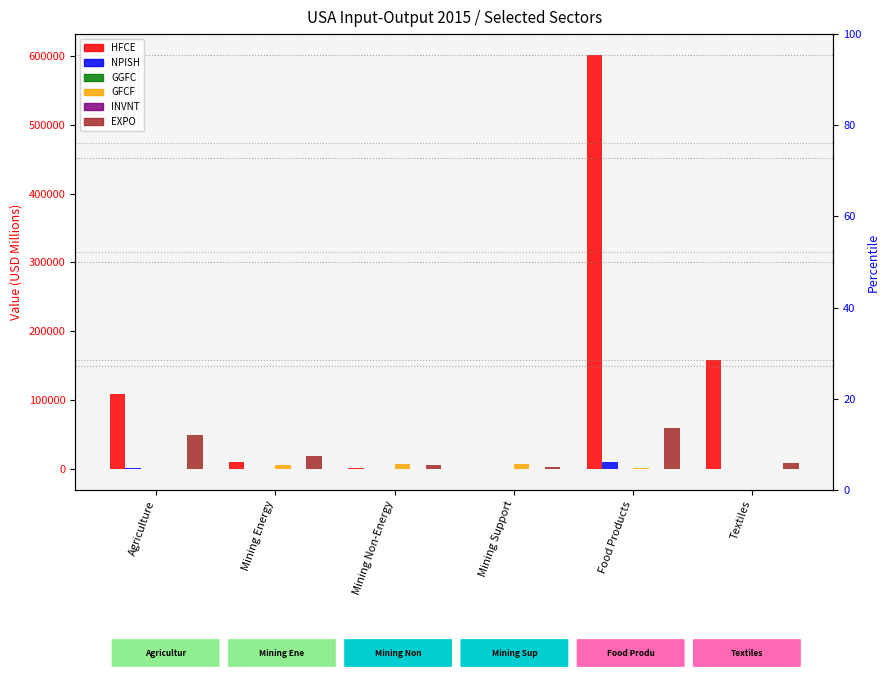

What is the value of the INVNT bar at the 2nd from the left?

371.0